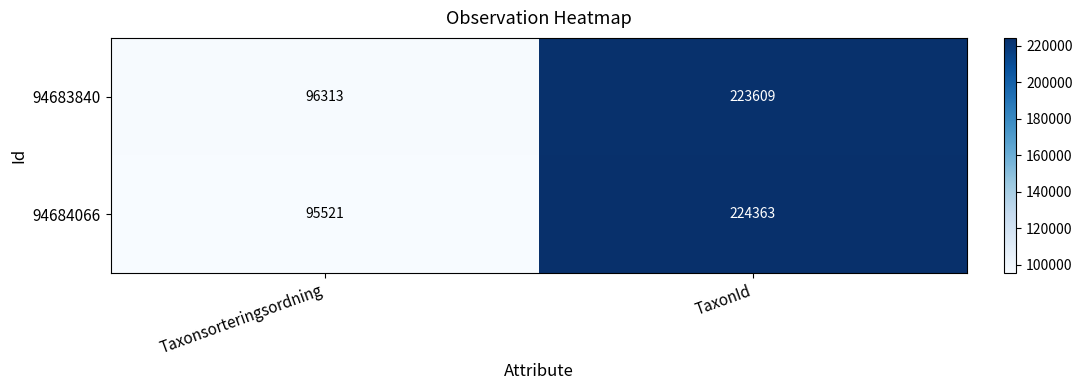

The 94683840 series shows 170738 at Taxonsorteringsordning. True or false?

False